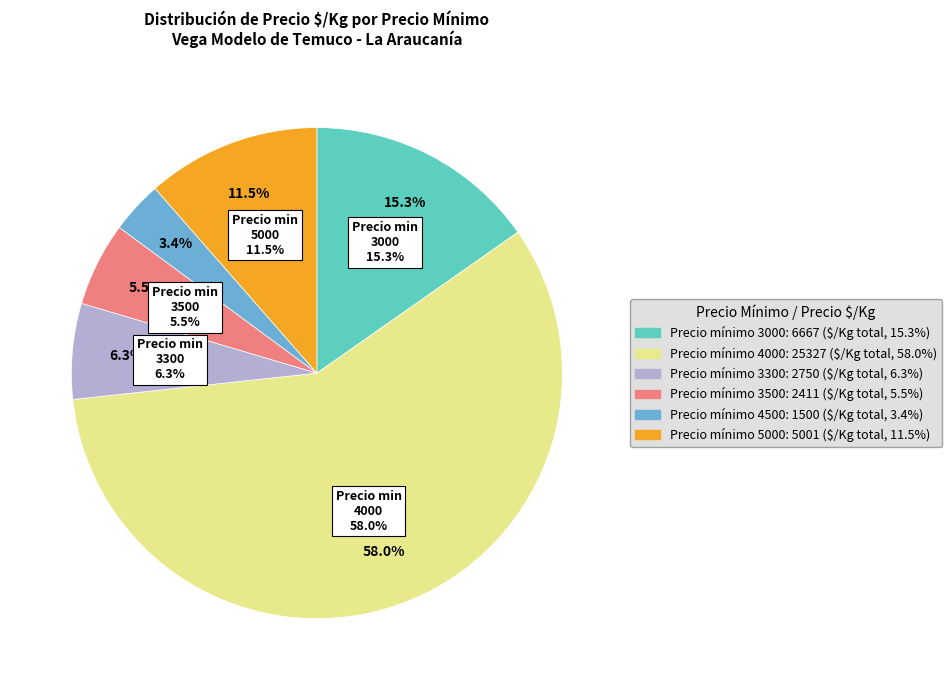

Is there a majority slice in this chart?

No